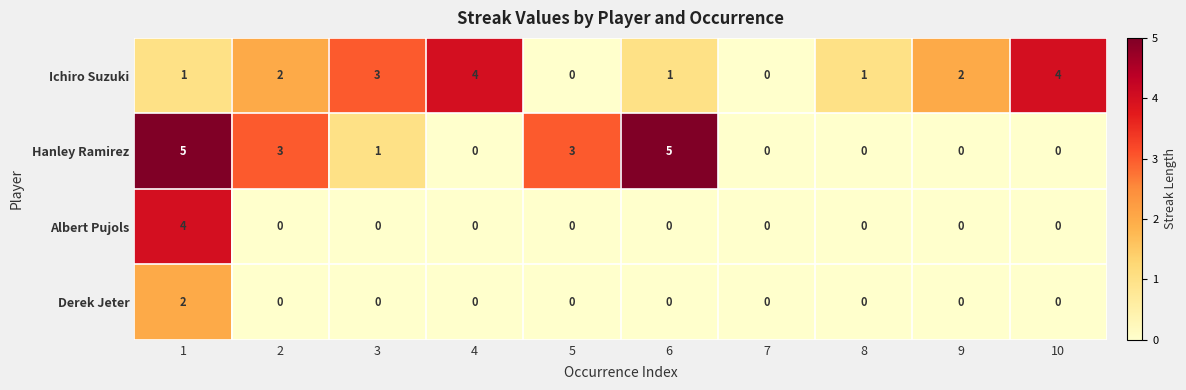

Is it true that Derek Jeter equals 1 at 2?

False